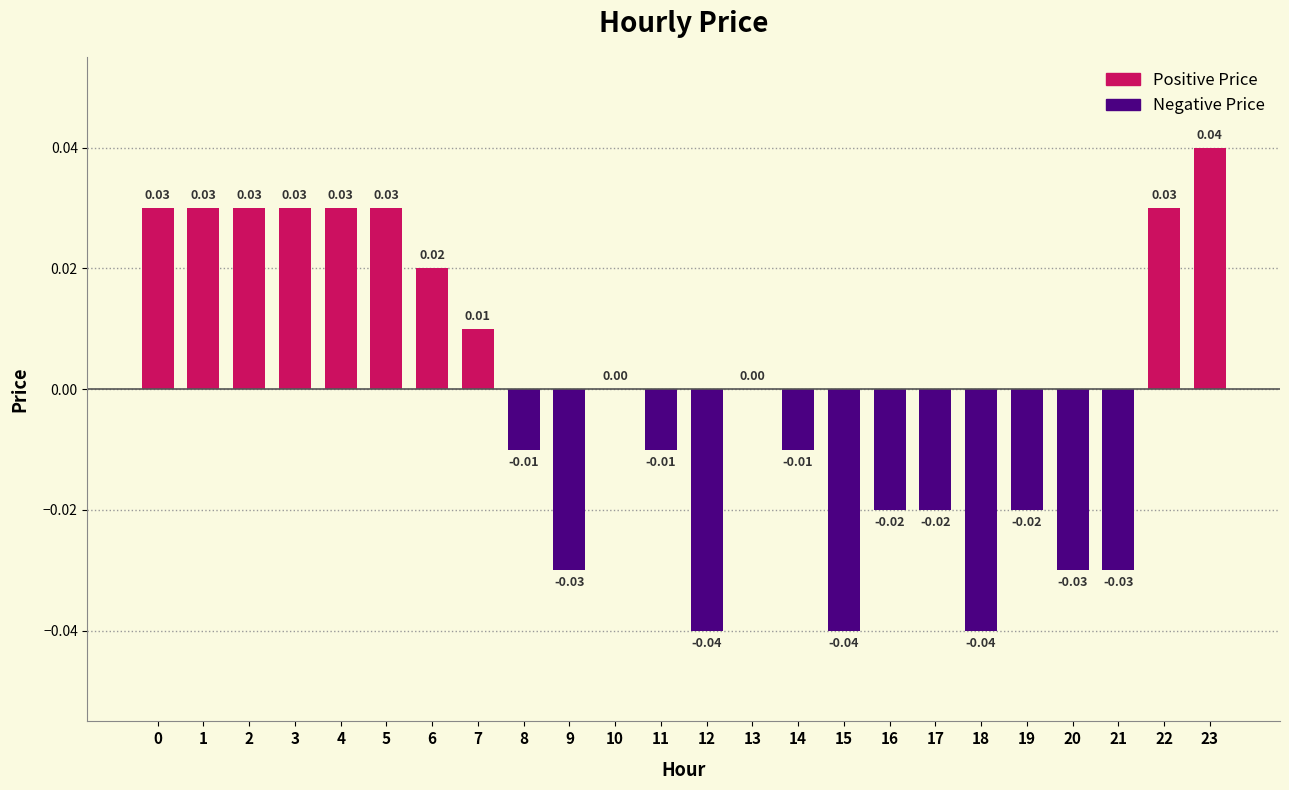

Between 9 and 10, which is larger?

10